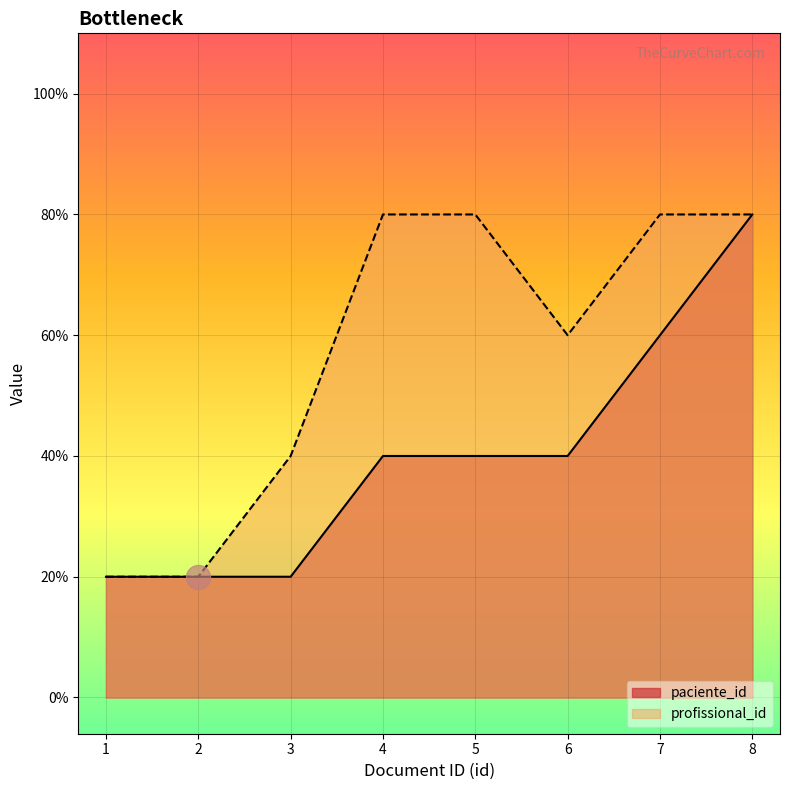

Which series contains the lowest Y value?

paciente_id